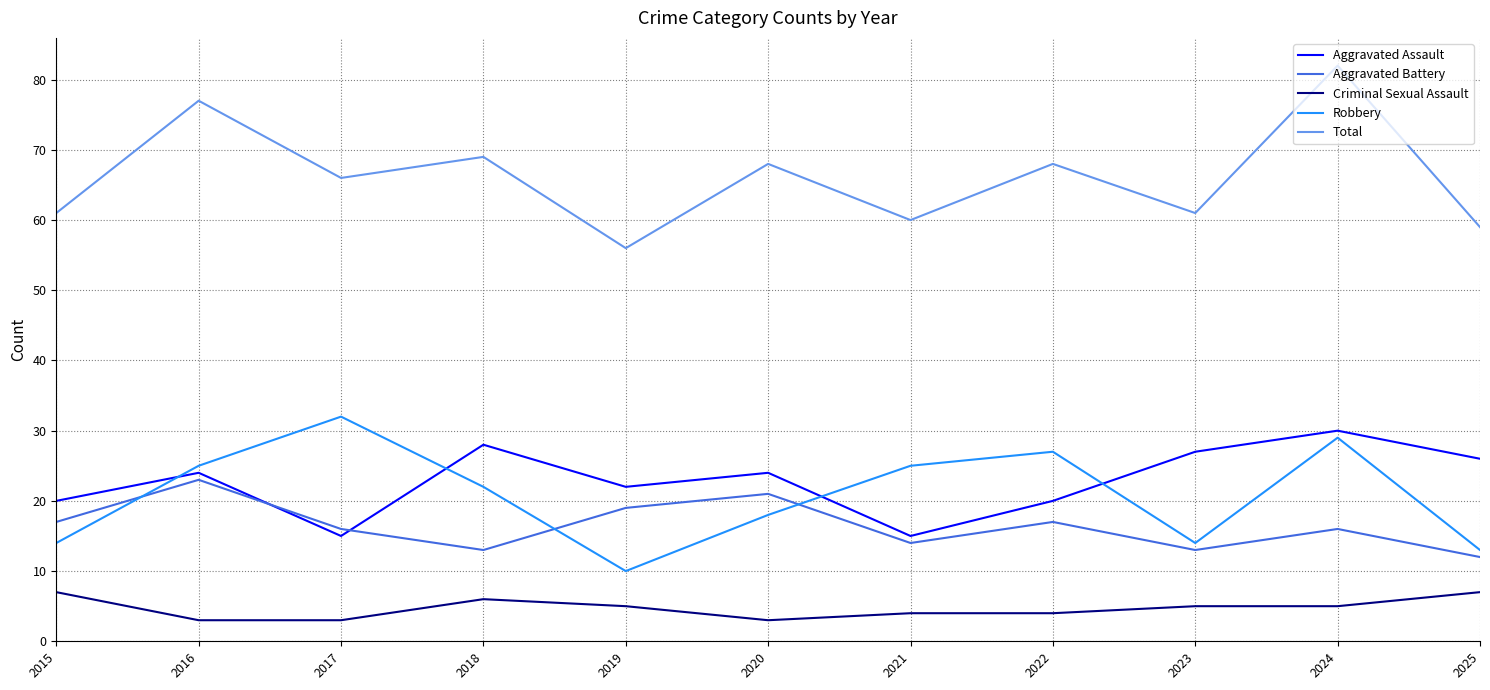

What is the highest value of the Total series?

82